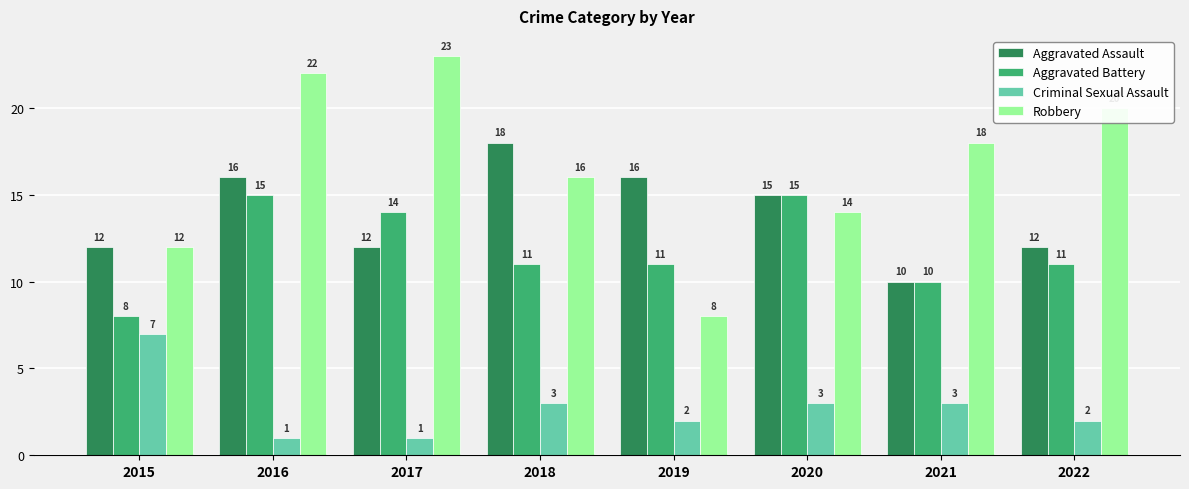

List the series in order of their peak value, lowest first.

Criminal Sexual Assault, Aggravated Battery, Aggravated Assault, Robbery